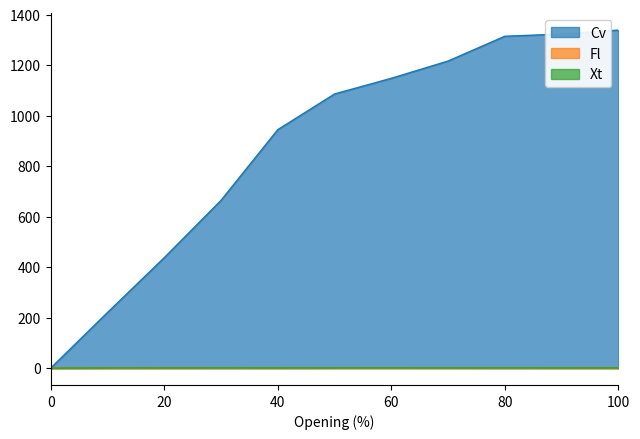

Which series has the largest total across all categories?

Cv